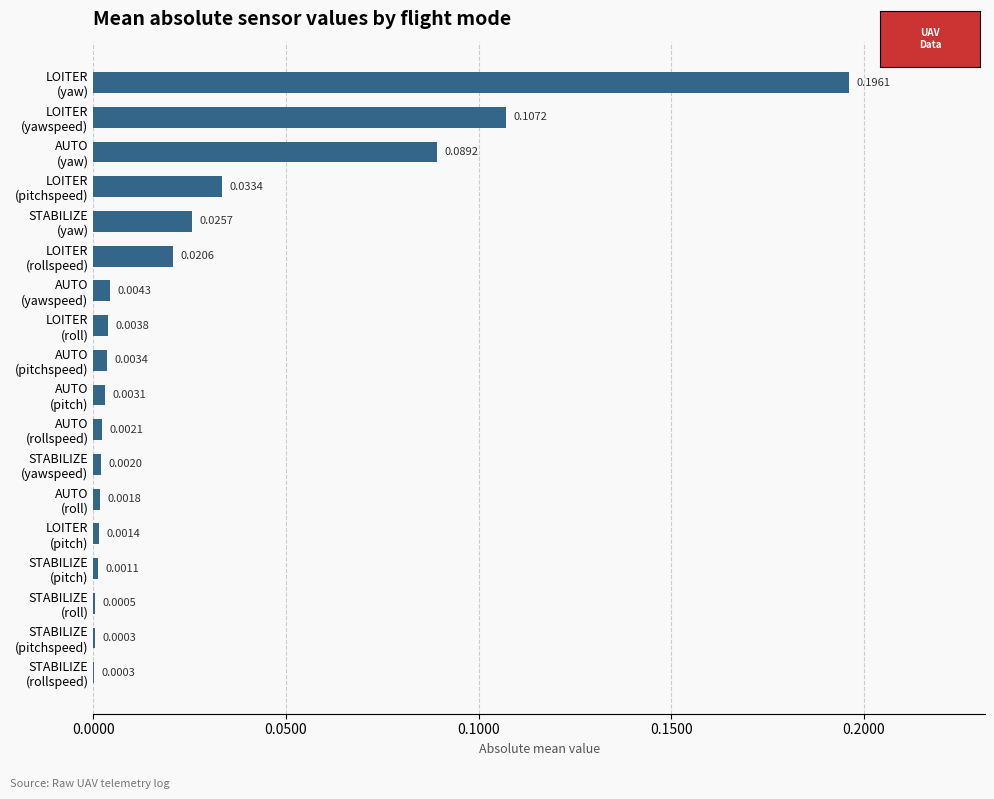

What is the sum of all values?

0.5